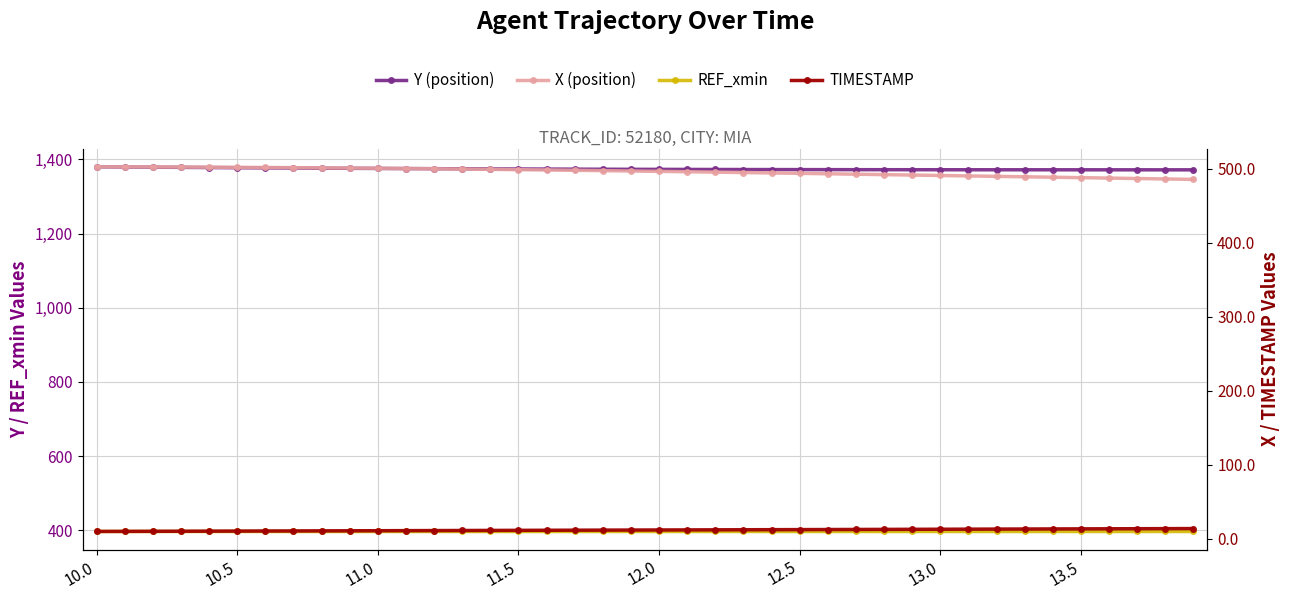

At which category is the sum across all series the highest?

10.0